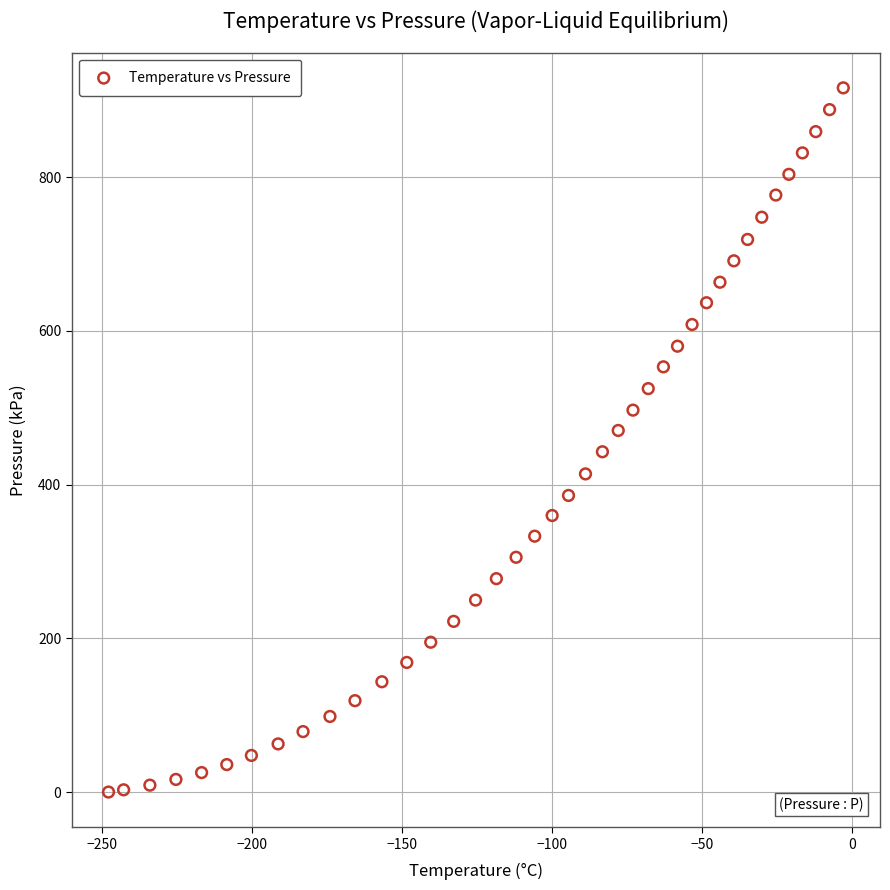

What is the range of Y values (max minus min)?

916.3